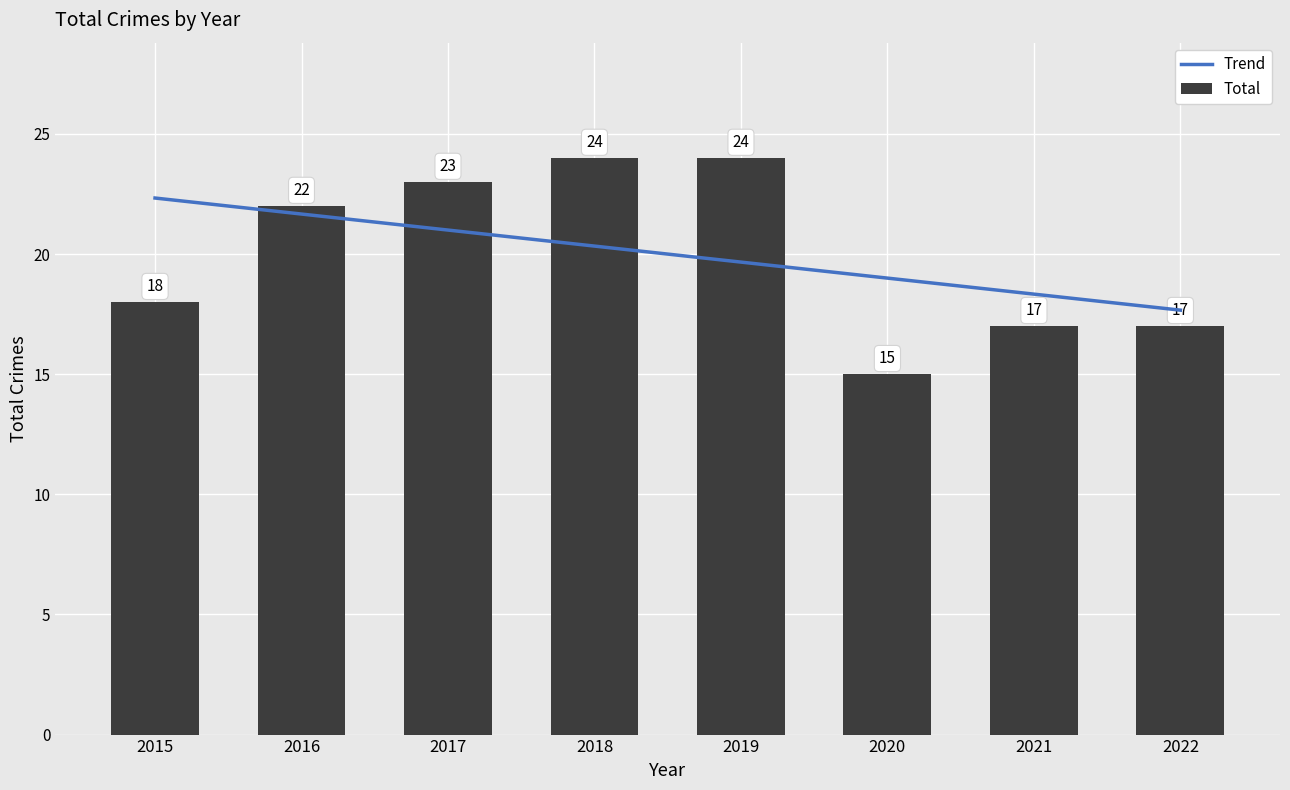

The chart shows a value of 22 at 2016. True or false?

True